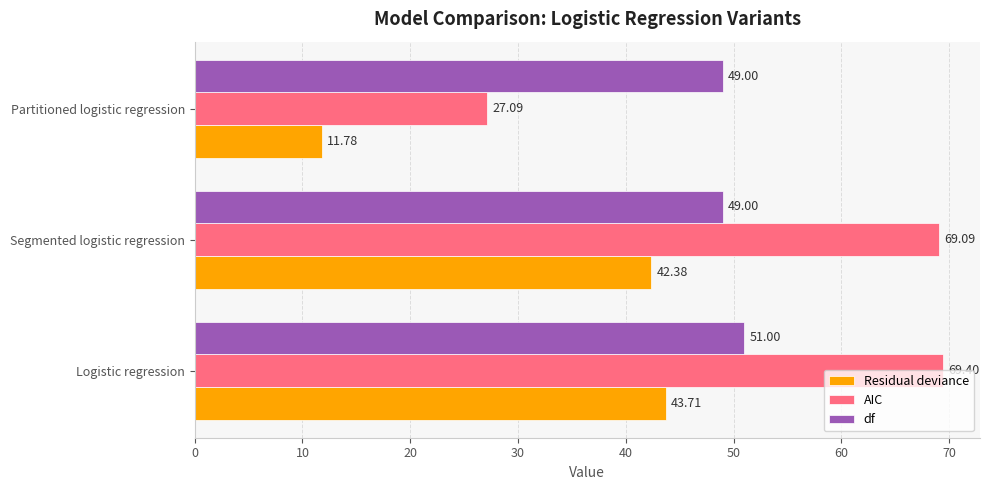

Which series has the widest spread of values?

AIC